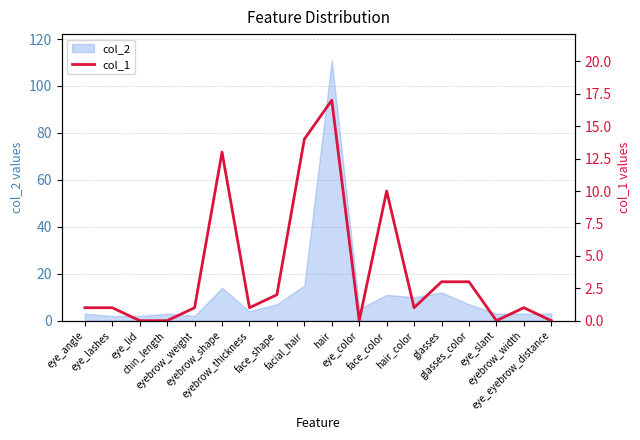

Count the number of values greater than 1.

7